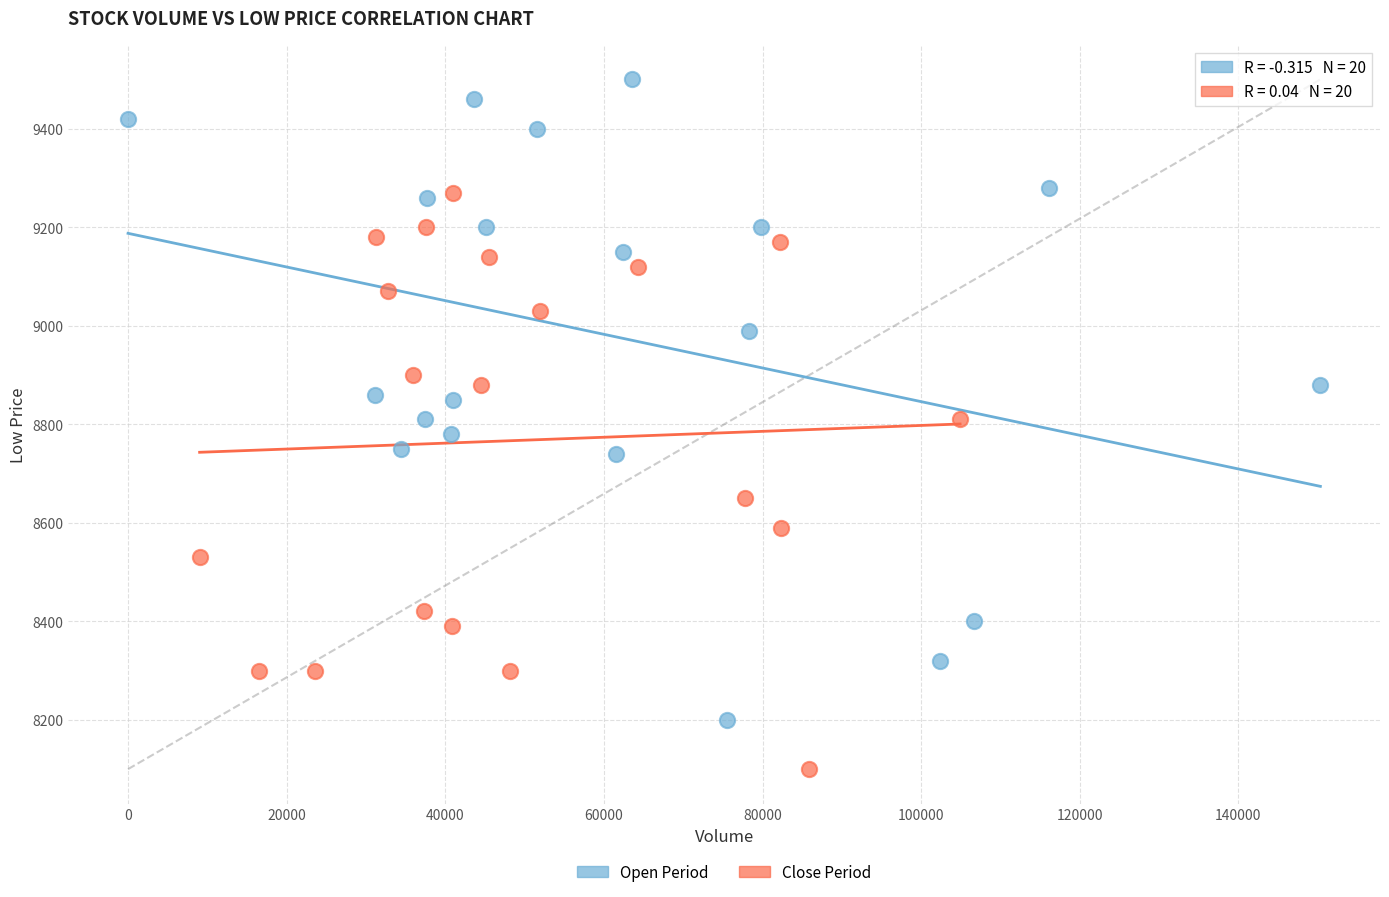

Which series contains the highest Y value?

Open Period